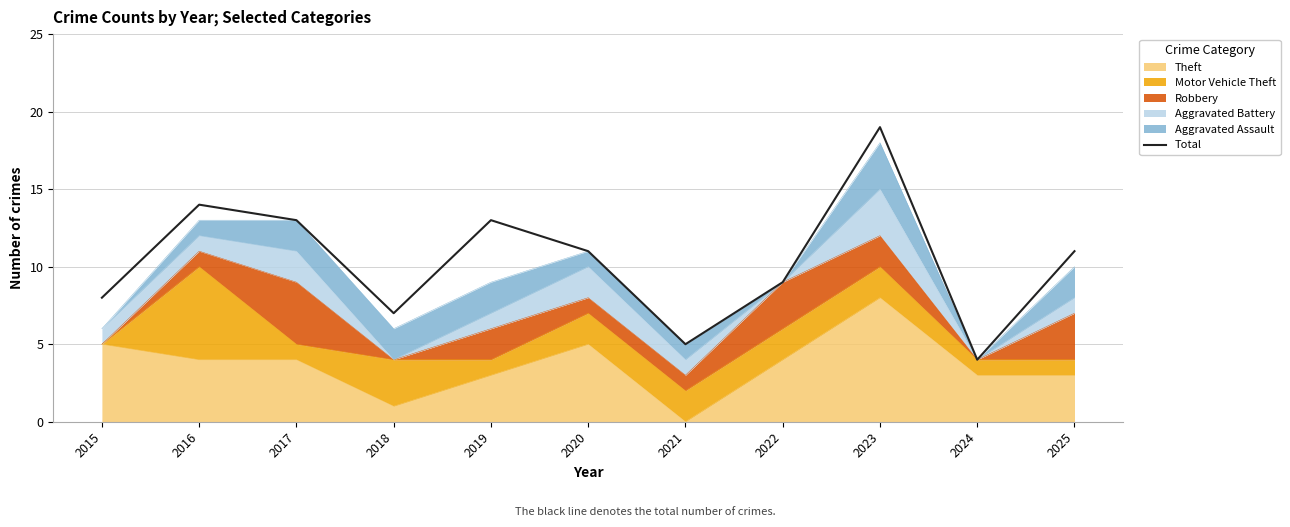

Reading left to right, list all the values displayed in this chart.

2015=8	2016=14	2017=13	2018=7	2019=13	2020=11	2021=5	2022=9	2023=19	2024=4	2025=11